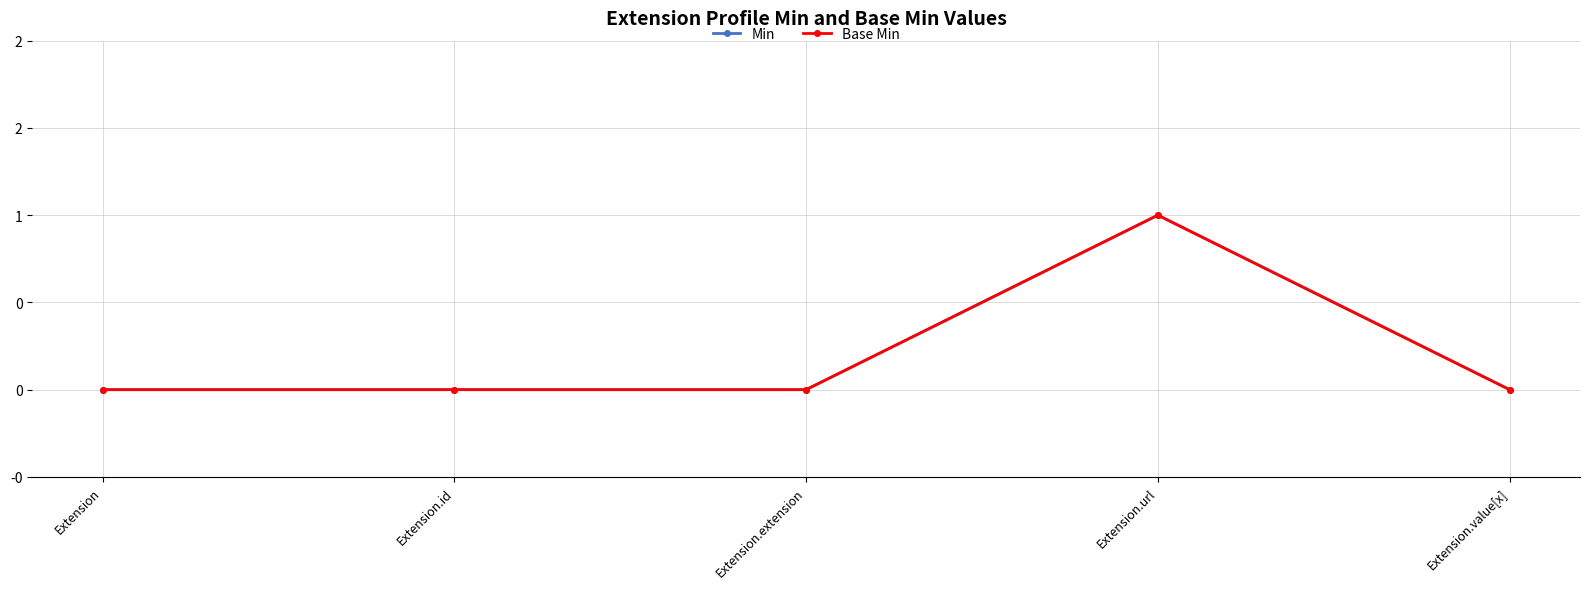

Does the chart have visible grid lines?

Yes